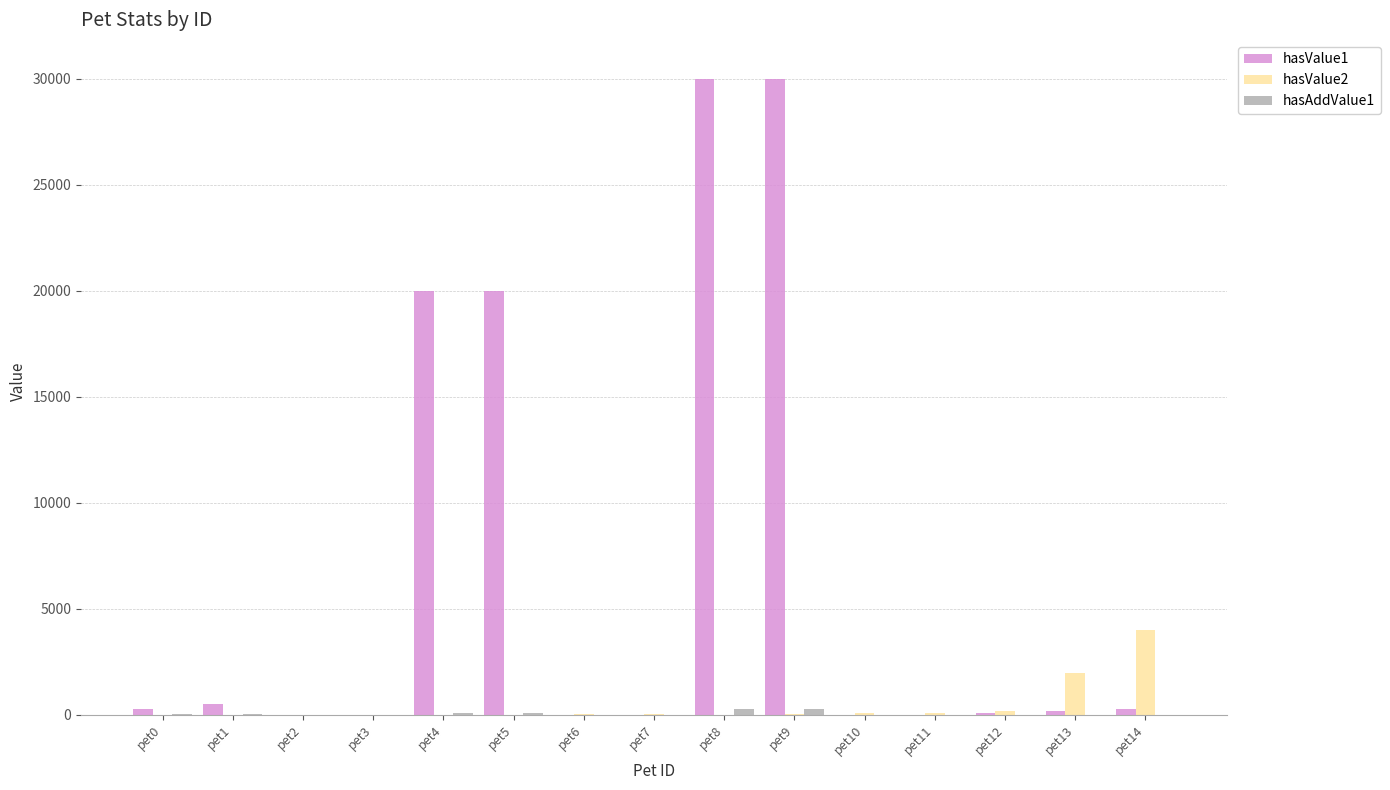

What is the highest value of the hasValue2 series?

4000.0